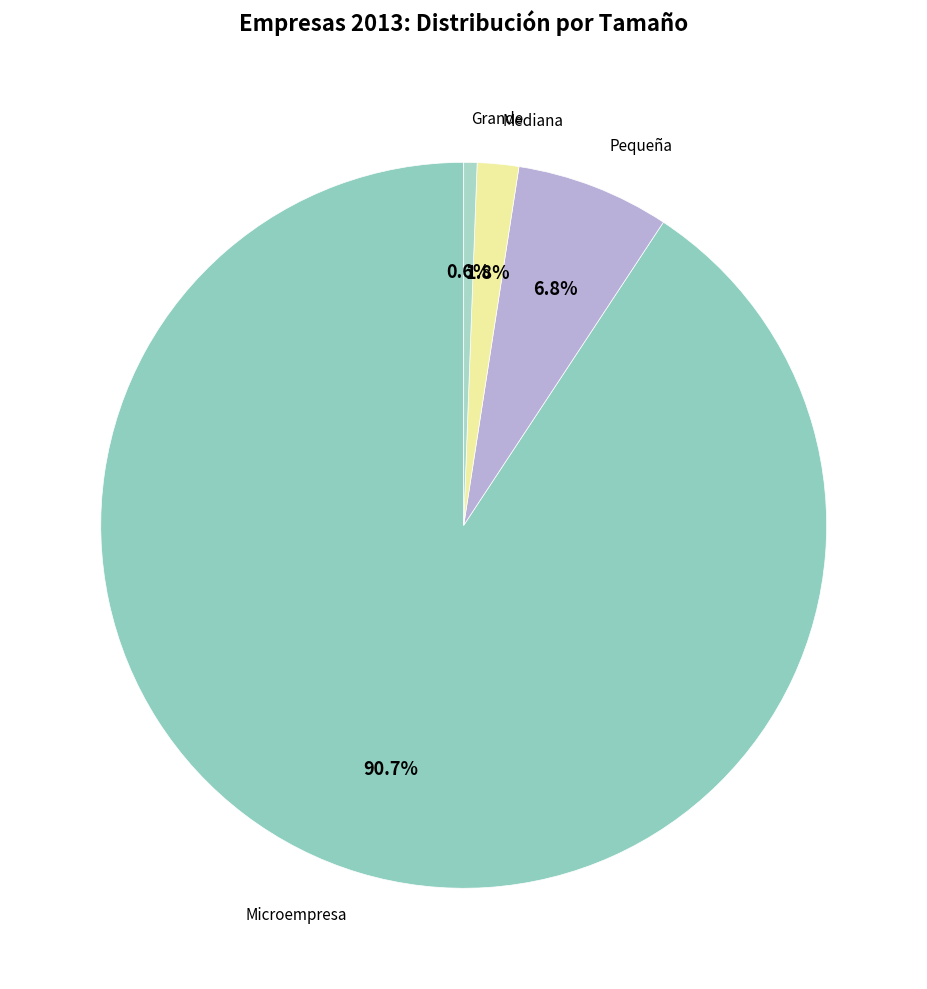

Between Mediana and Grande, which is larger?

Mediana